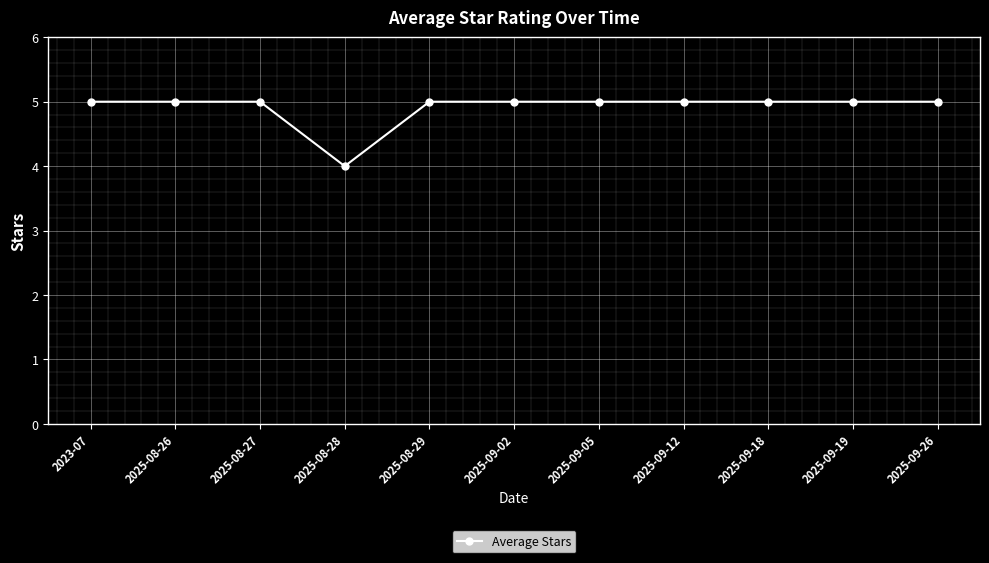

What is the label of the 10th point from the right?

2025-08-26